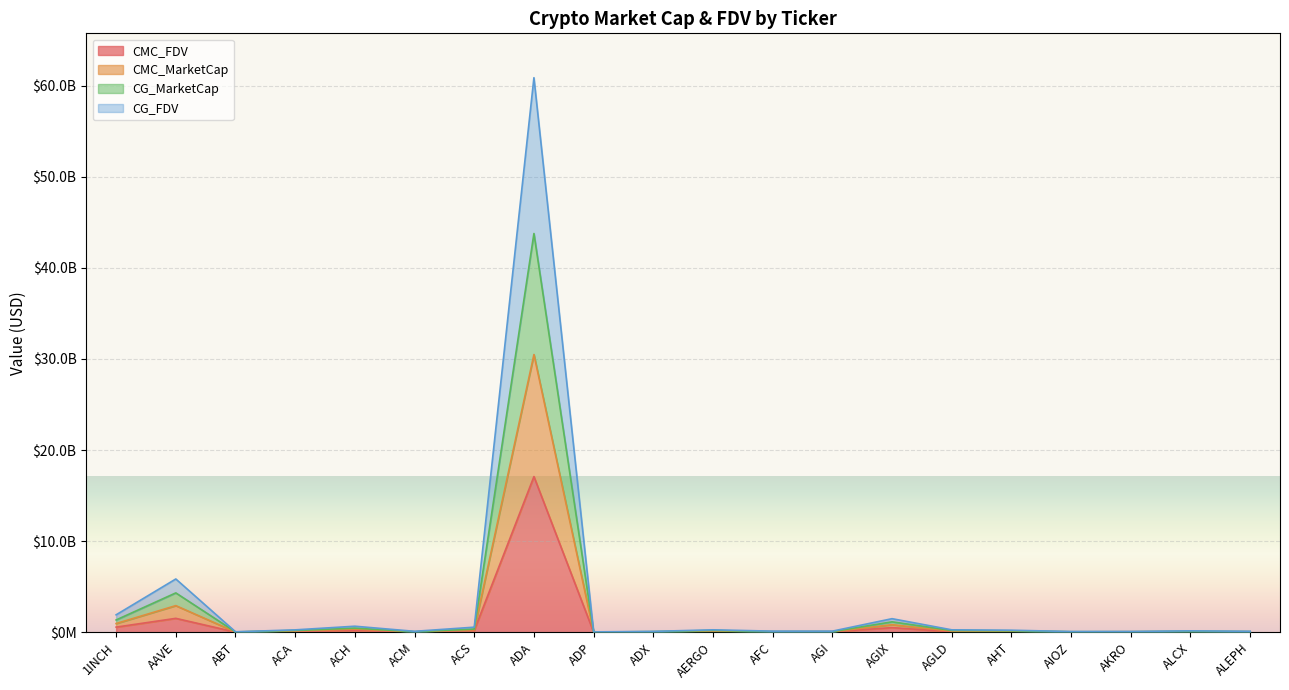

What is the greatest value displayed?

60873419621.8